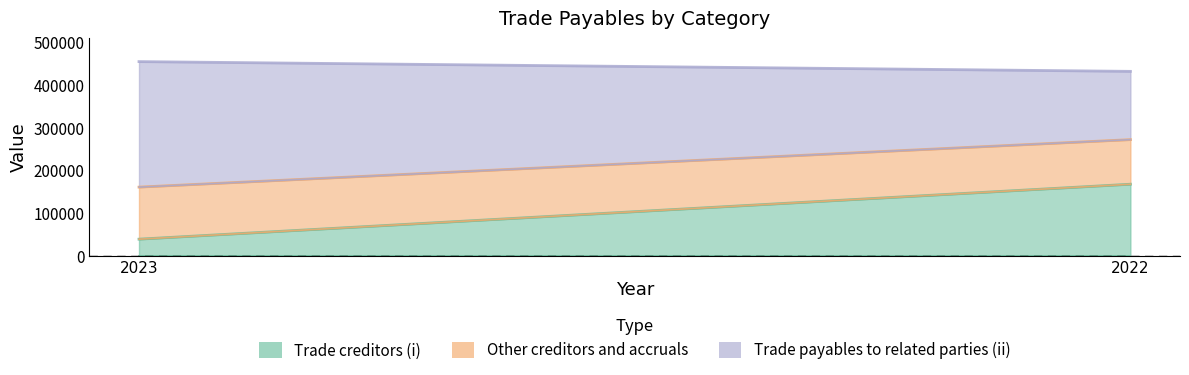

Reading left to right, transcribe all the data shown in this chart.

Trade creditors (i): 38338	167234
Other creditors and accruals: 122106	104628
Trade payables to related parties (ii): 294449	160156